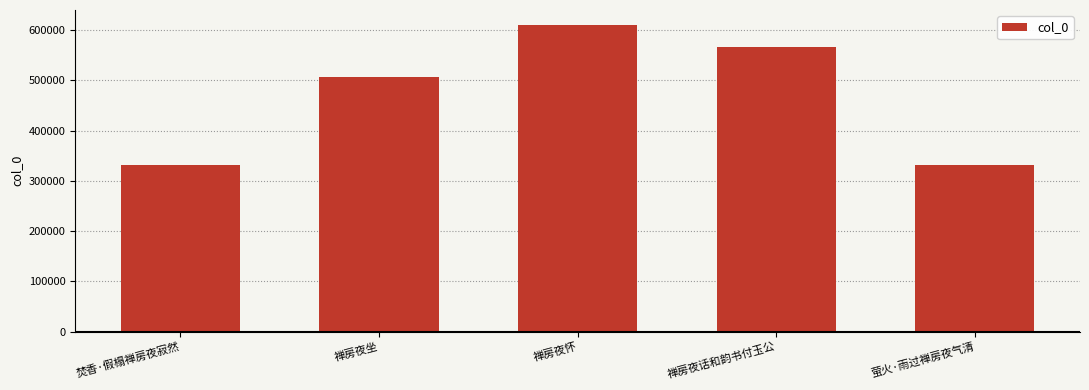

Where is the data nearest to the value 470611?

禅房夜坐